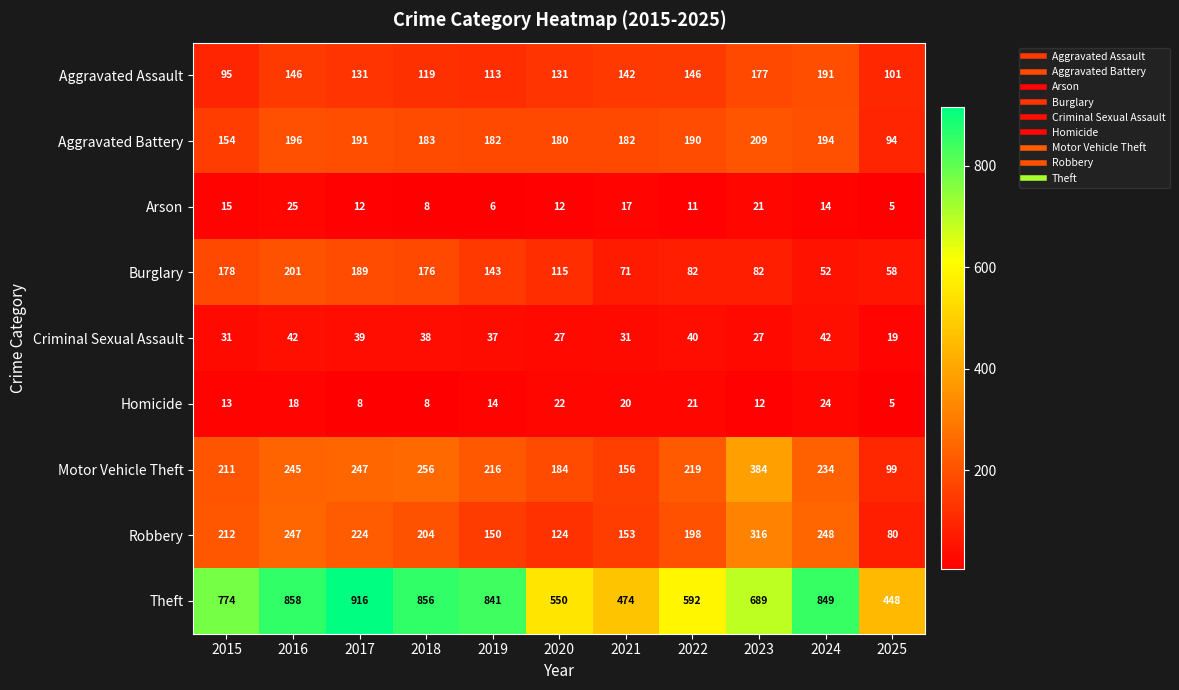

Which series changed the most between 2015 and 2021?

Theft